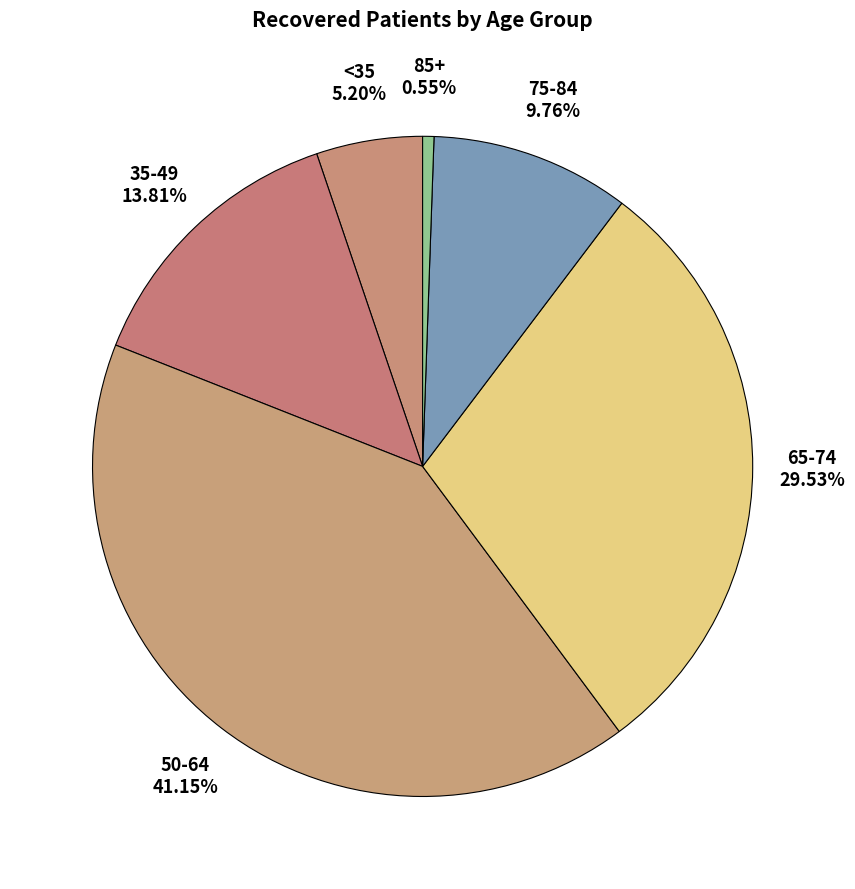

Combined, do 50-64 and 85+ account for over 50%?

No